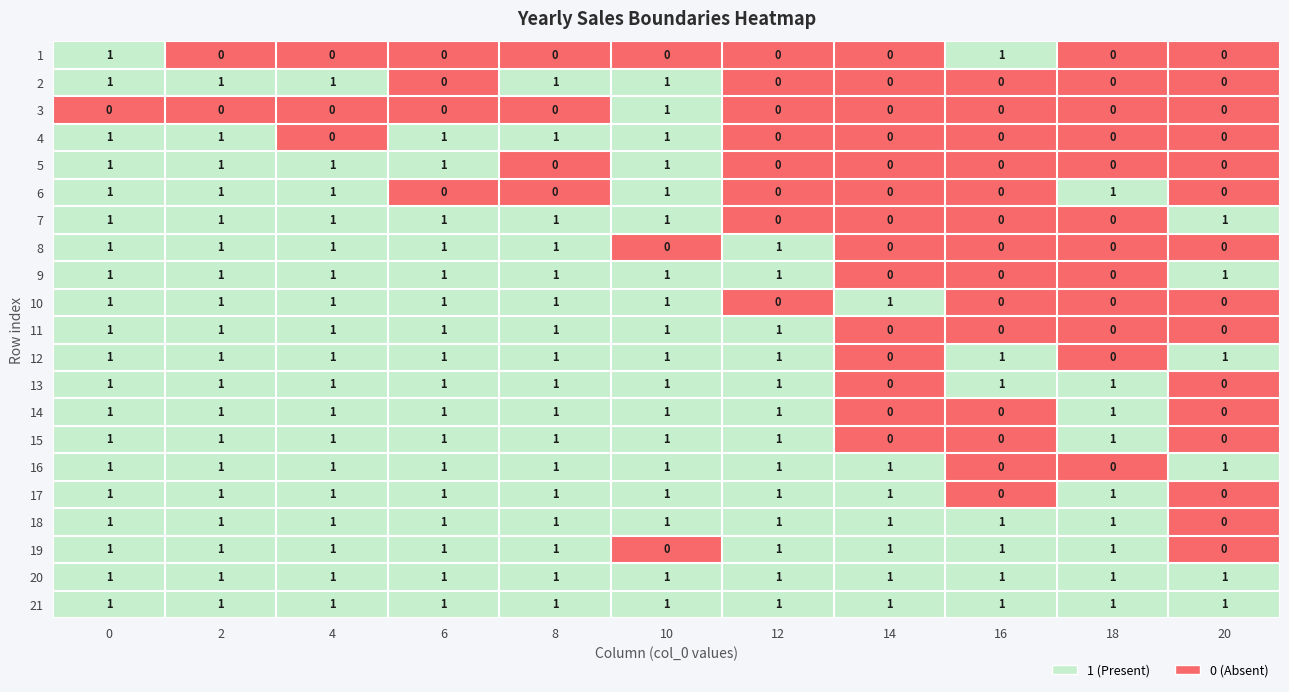

Count the 18 values in the range 1 to 2.

10